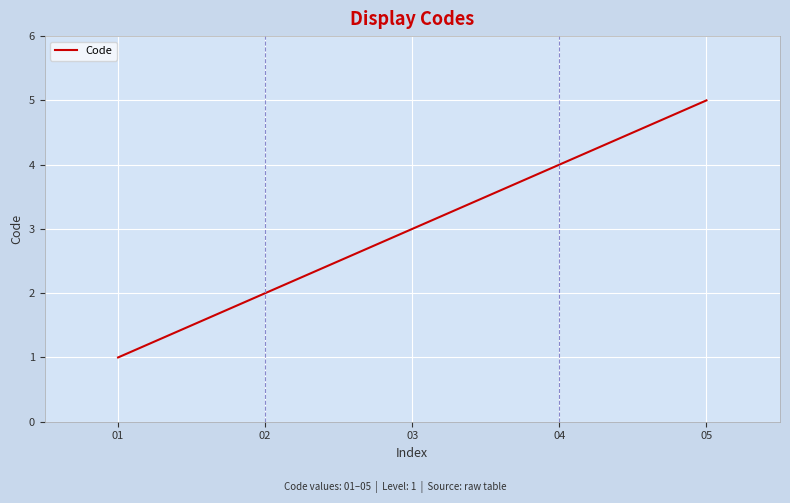

What is the difference between the maximum and second lowest values?

3